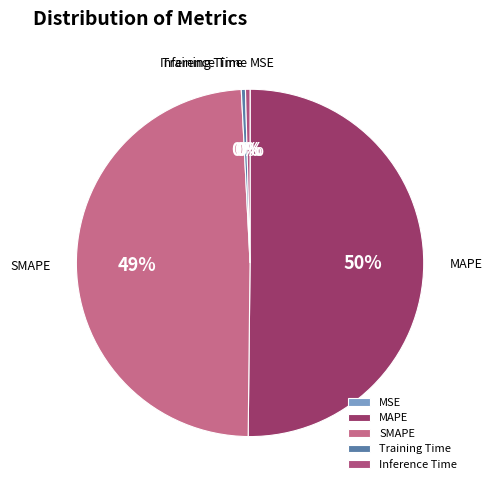

Which slice represents more than half of the pie?

MAPE